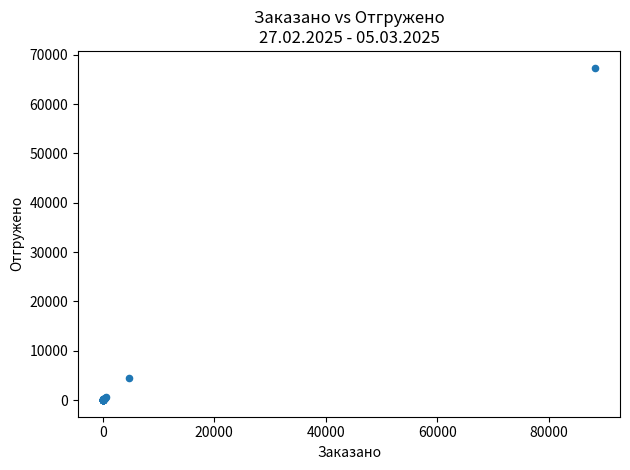

What Y value in the scatter plot is closest to 33706?

4537.6